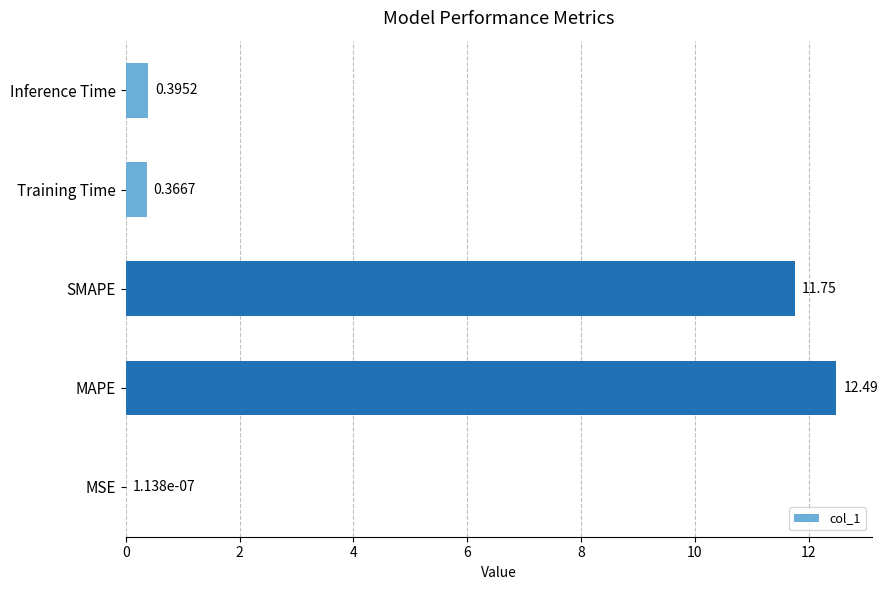

How many distinct data groups are displayed?

1